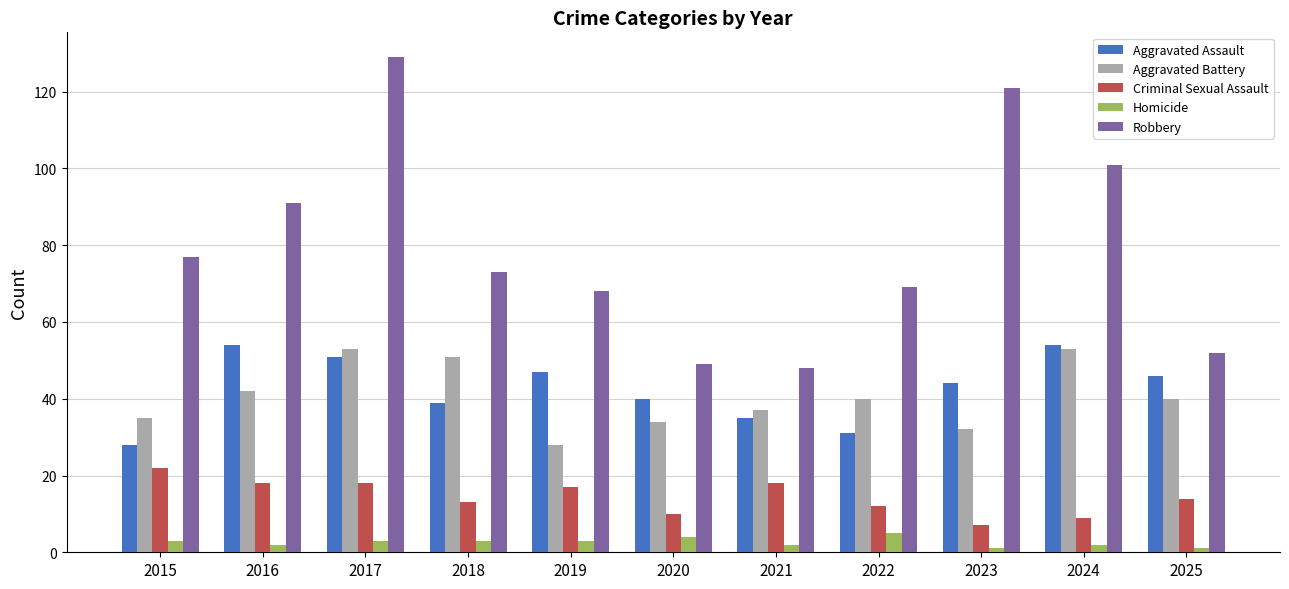

Is the value of Homicide at 2018 greater than the value of Robbery at 2018?

No